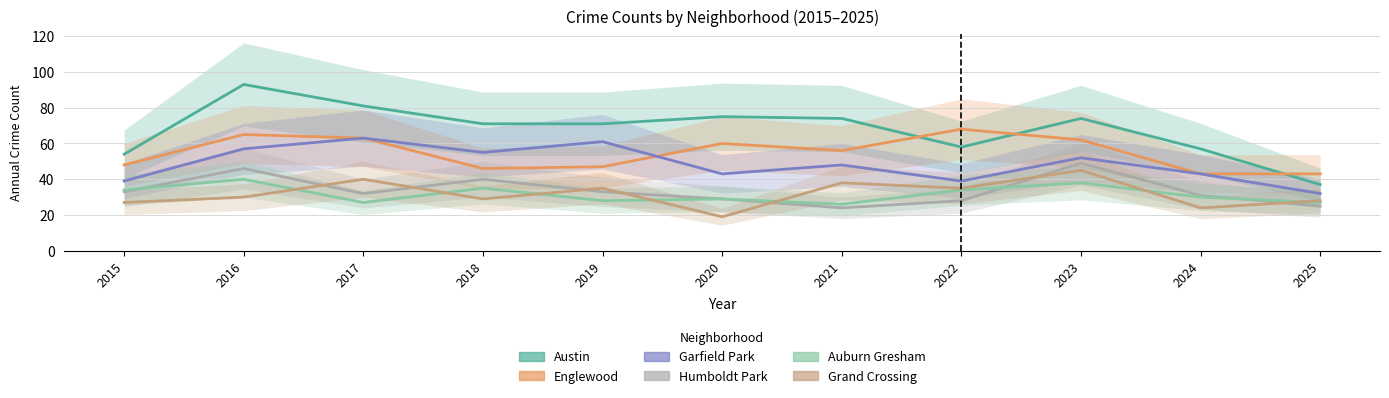

What are all the series names shown in the legend?

Austin, Englewood, Garfield Park, Humboldt Park, Auburn Gresham, Grand Crossing